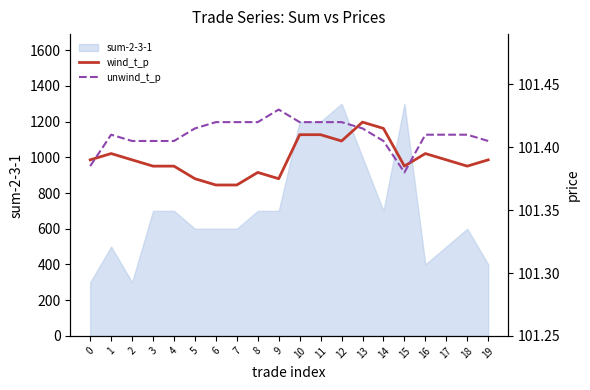

True or false: unwind_t_p has more than 2 points higher than both neighbors.

False